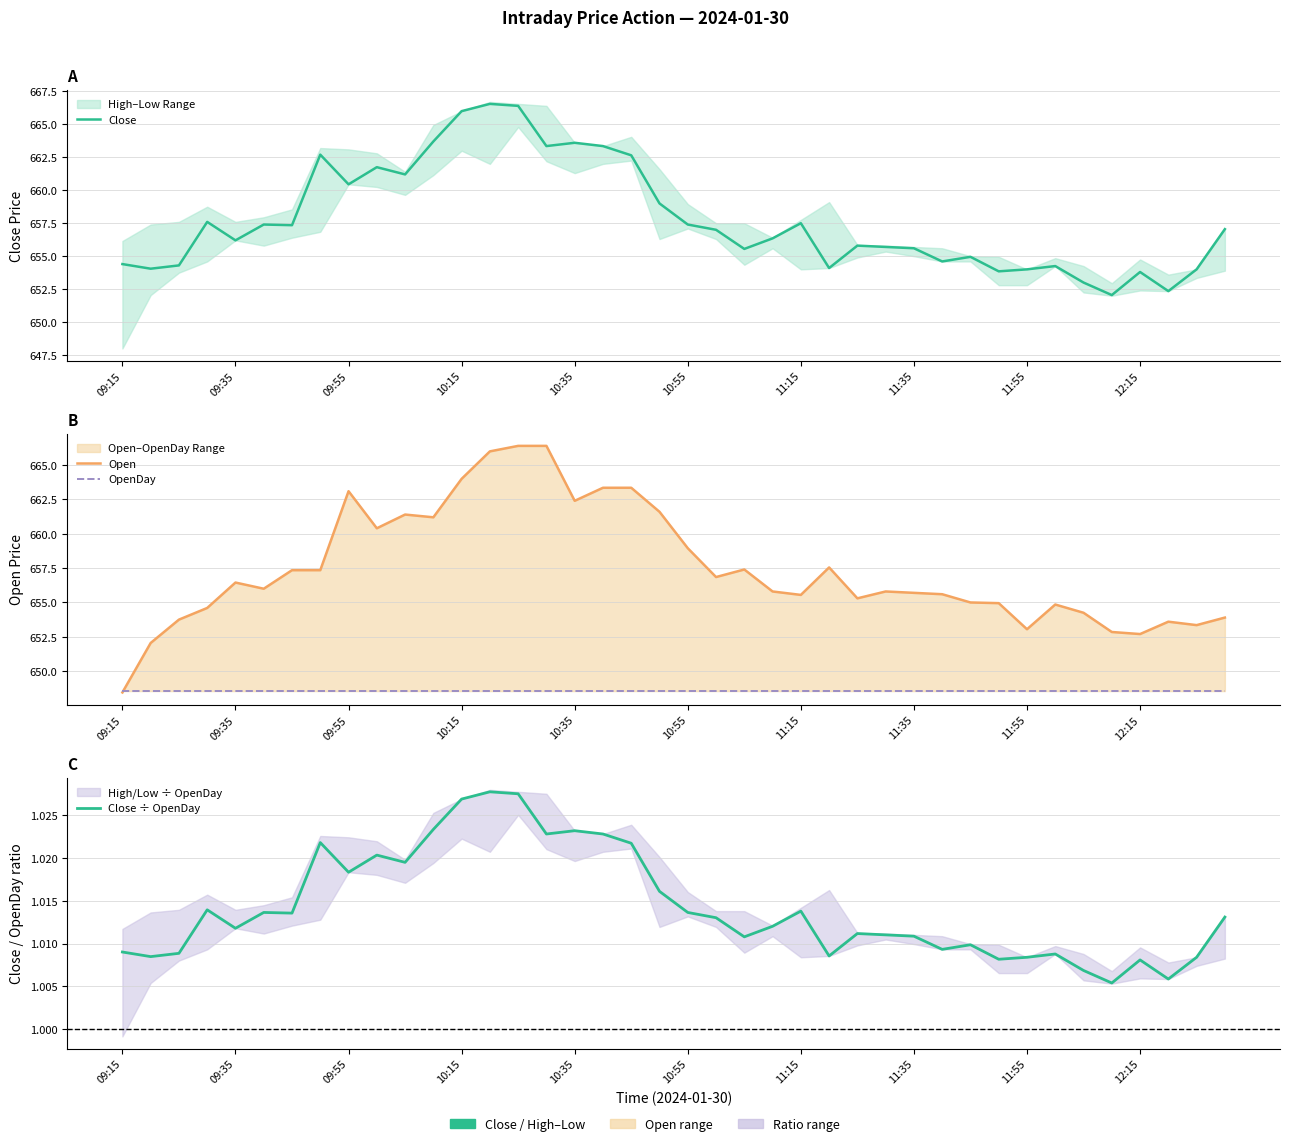

What are all the series names shown in the legend?

Close, Open, OpenDay, Close ÷ OpenDay